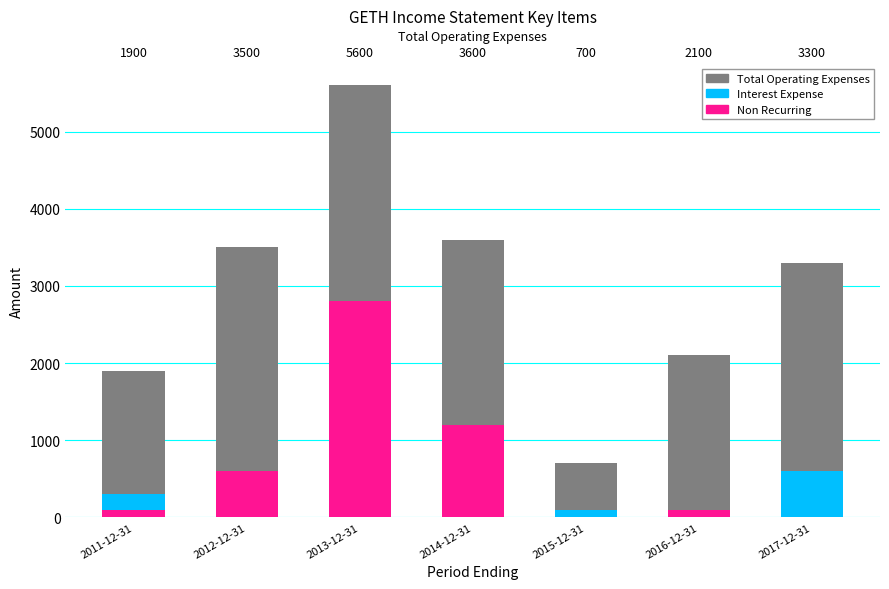

Count the Interest Expense values in the range 100 to 300.

6